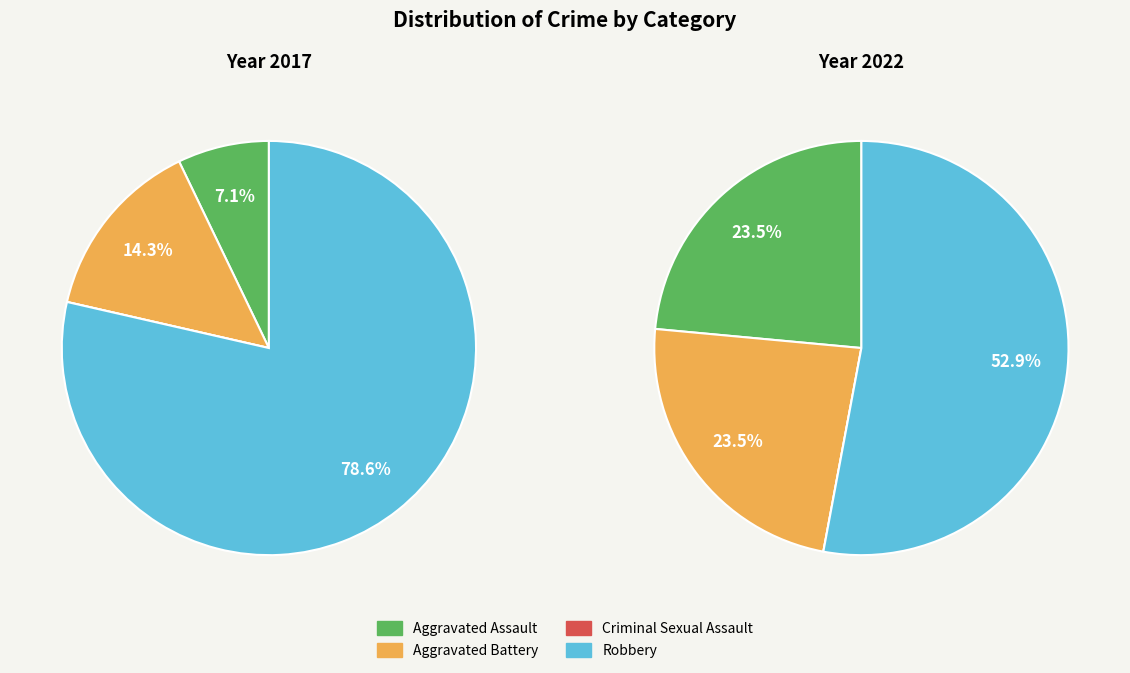

Is it true that 3 is 79% of the pie?

True